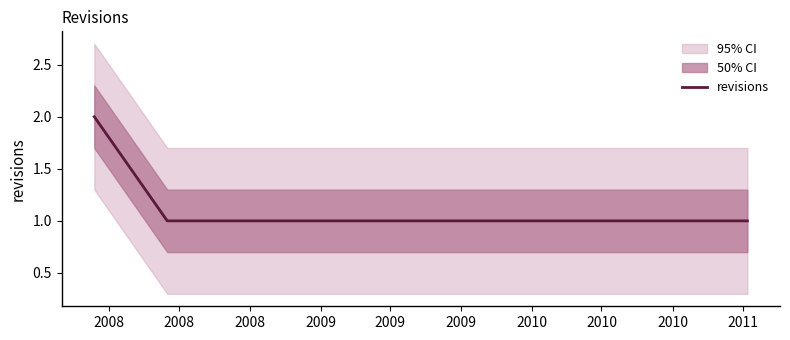

Approximately how many times larger is the value at 2008 compared to 2008?

0.5